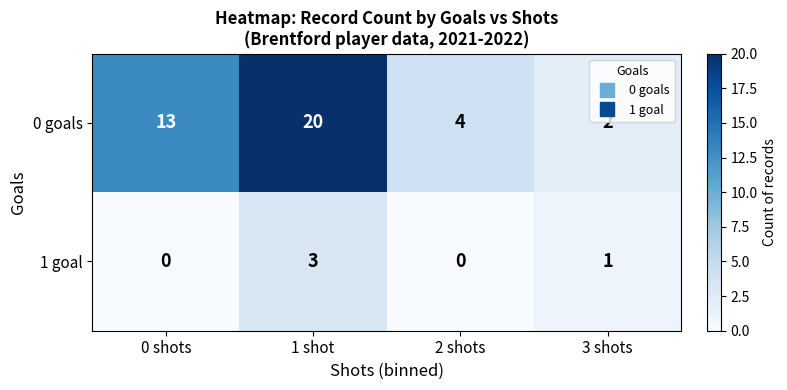

How many data points does each series have?

4